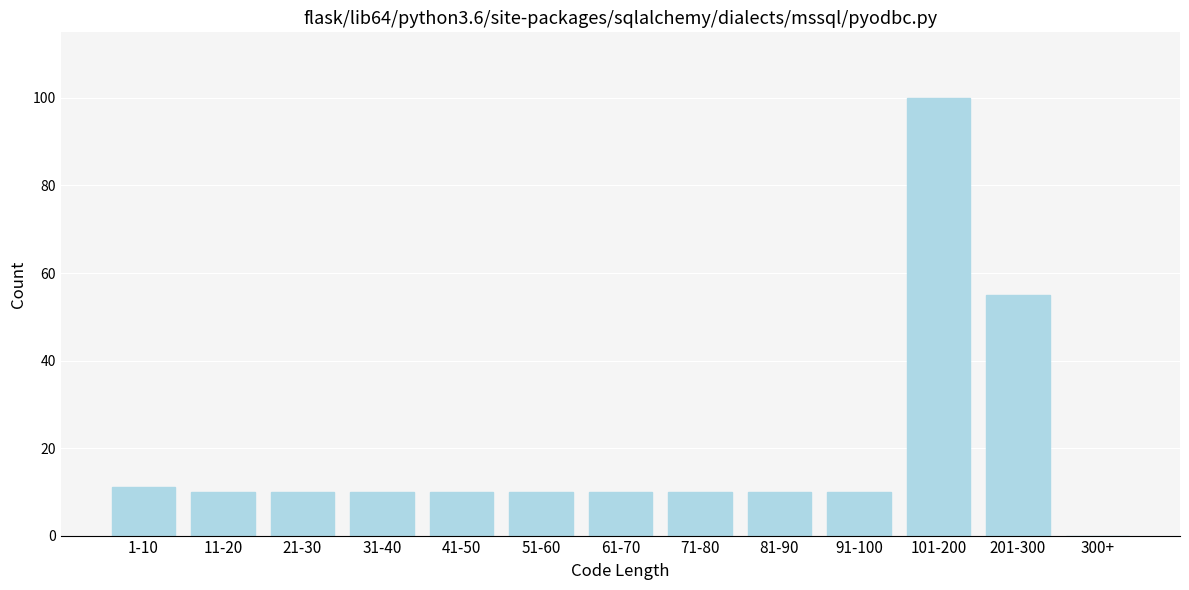

Reading left to right, extract all data points from this chart.

1-10=11	11-20=10	21-30=10	31-40=10	41-50=10	51-60=10	61-70=10	71-80=10	81-90=10	91-100=10	101-200=100	201-300=55	300+=0